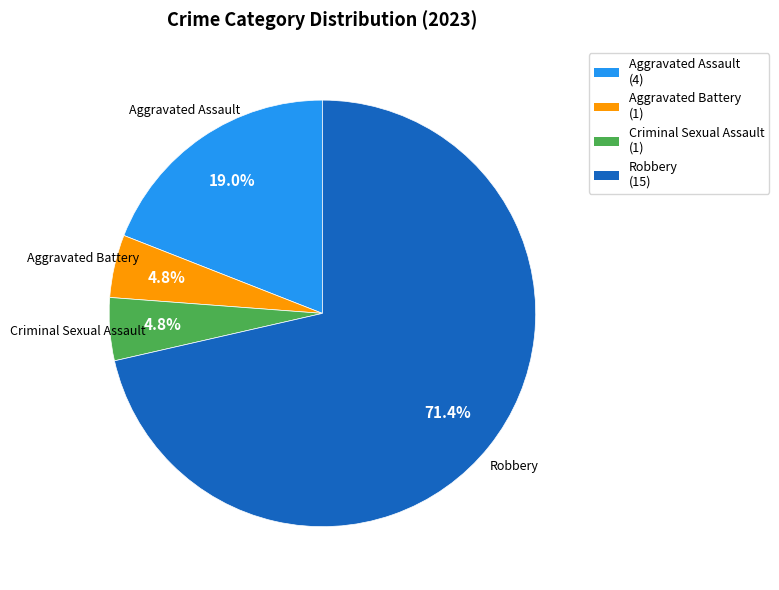

What percentage is the Aggravated Assault slice, to the nearest percent?

19%